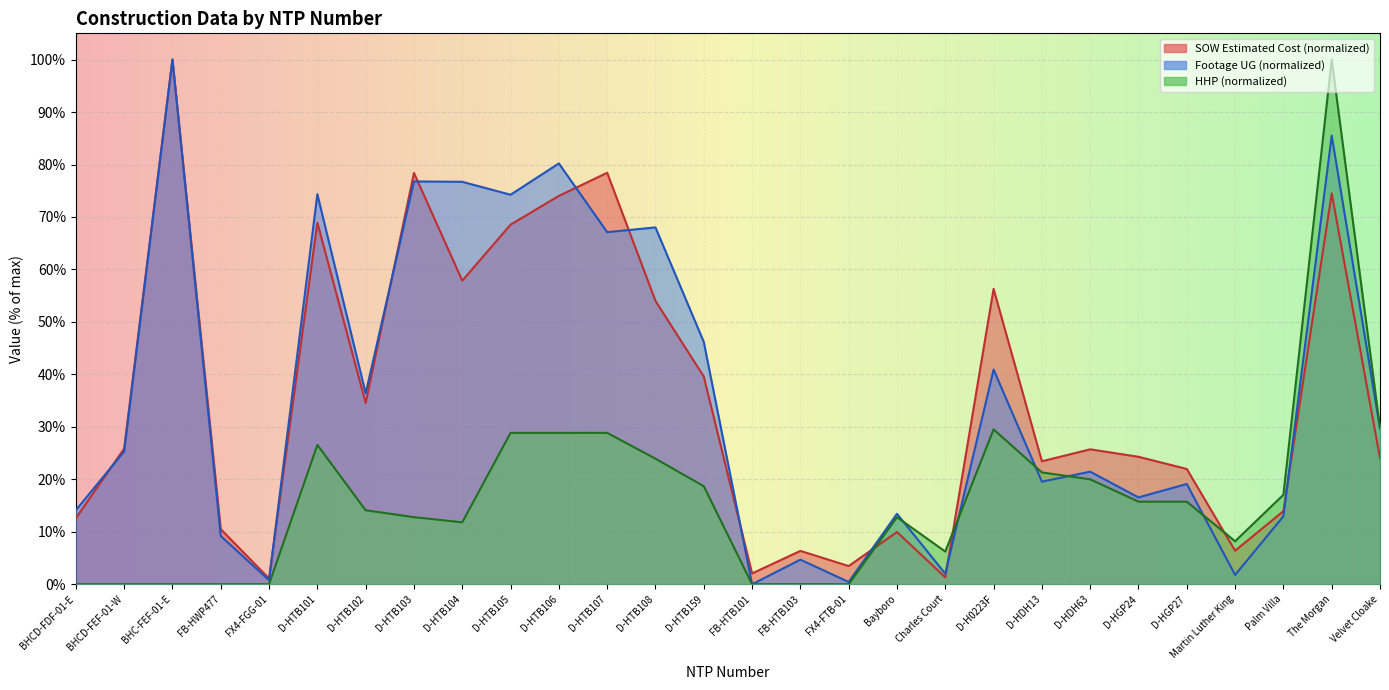

In Footage UG, how many points are higher than both neighbors (excluding endpoints)?

11